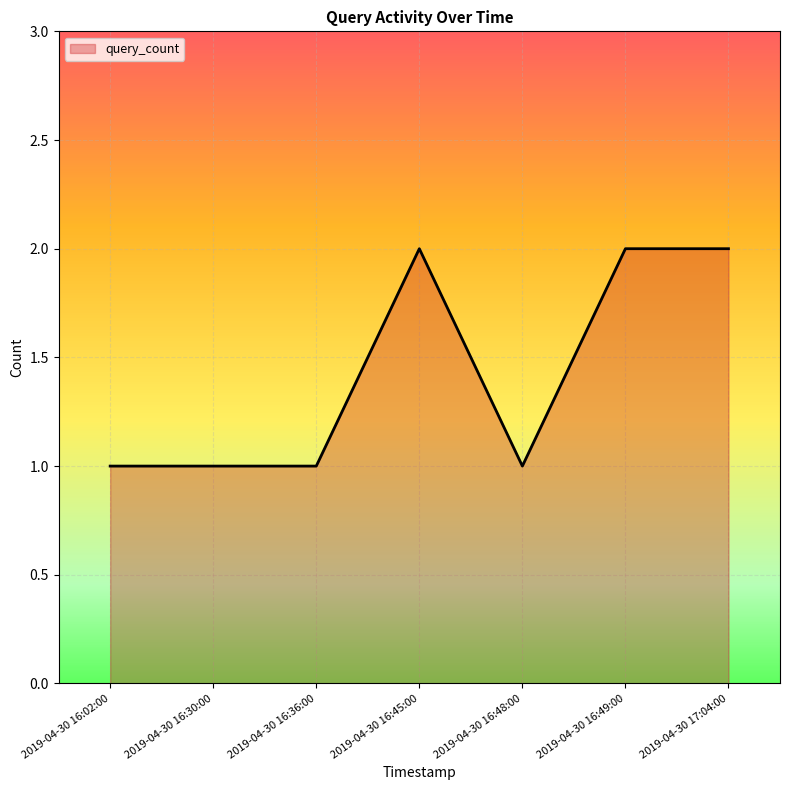

What is the change in value from 2019-04-30 16:36:00 to 2019-04-30 16:45:00?

+1